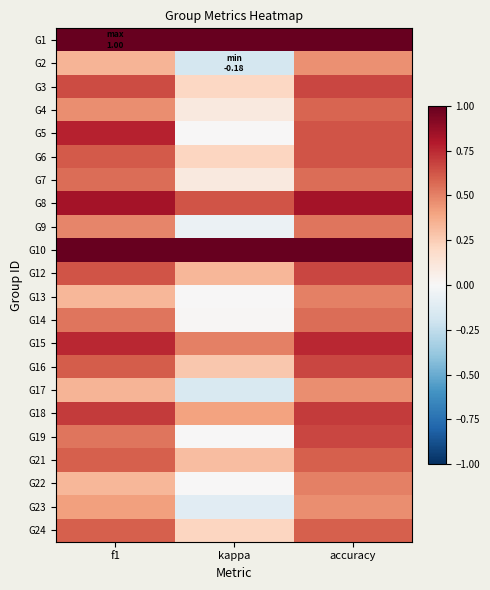

Rank the series by their maximum value, from lowest to highest.

G2, G17, G23, G13, G22, G9, G7, G14, G4, G21, G24, G6, G3, G12, G16, G19, G18, G15, G5, G8, G1, G10